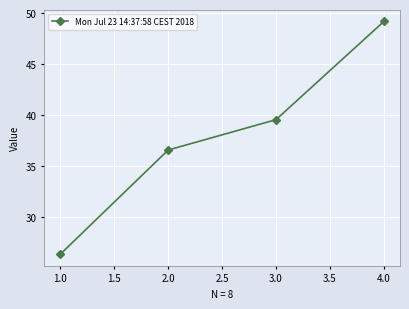

What is the change in value from 1.0 to 4.0?

+22.8